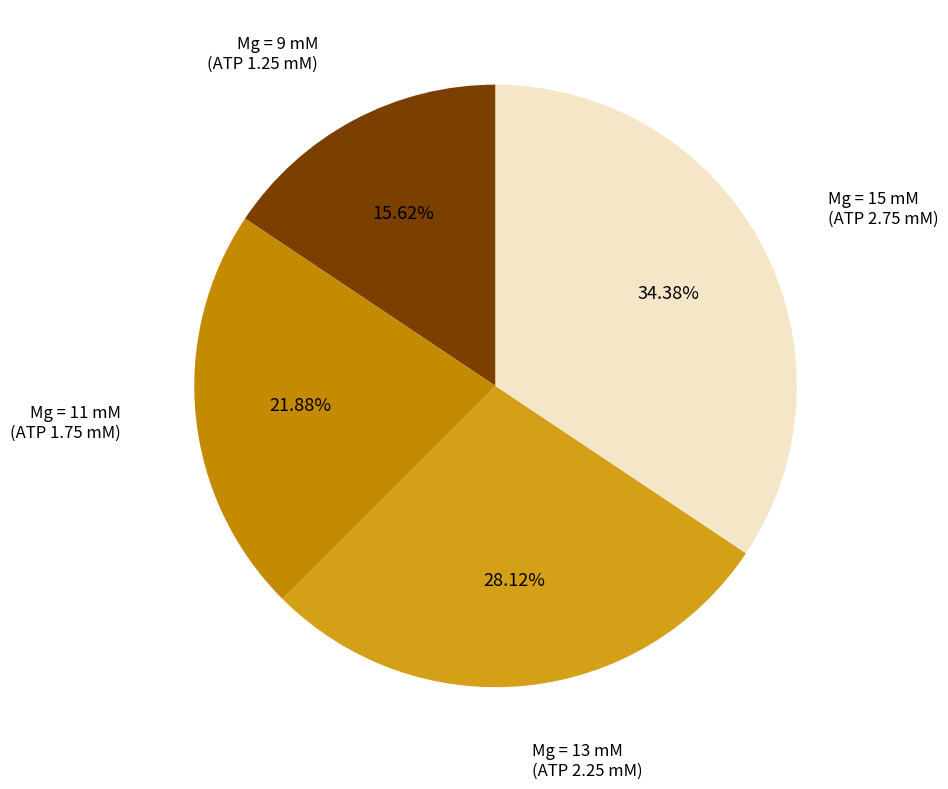

What is the smallest slice in the pie chart?

Mg = 9 mM
(ATP 1.25 mM)